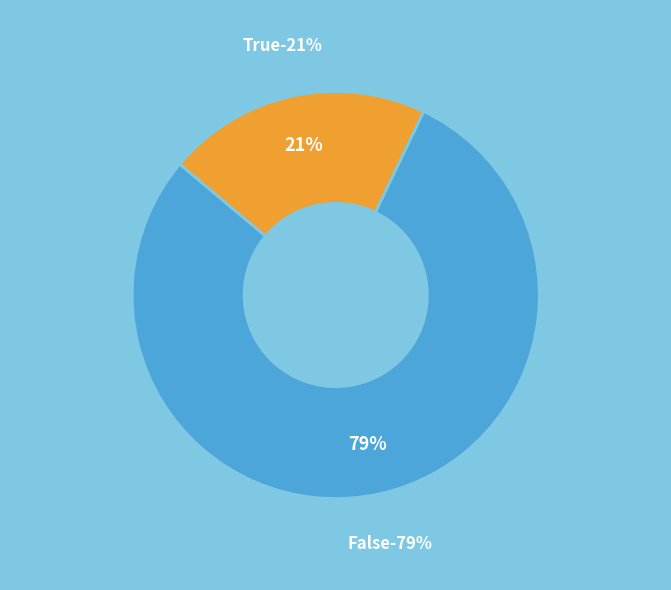

To the nearest percent, what is the combined percentage of False and True?

100%